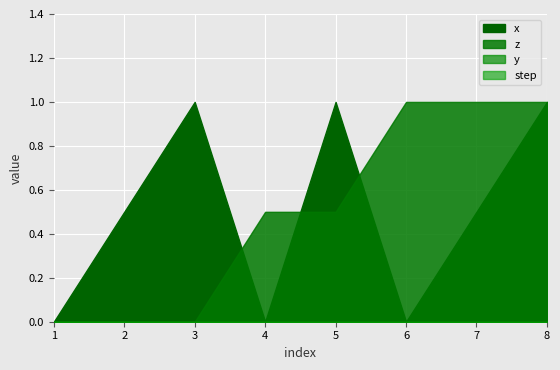

Between 5 and 8, which series saw the biggest shift?

z